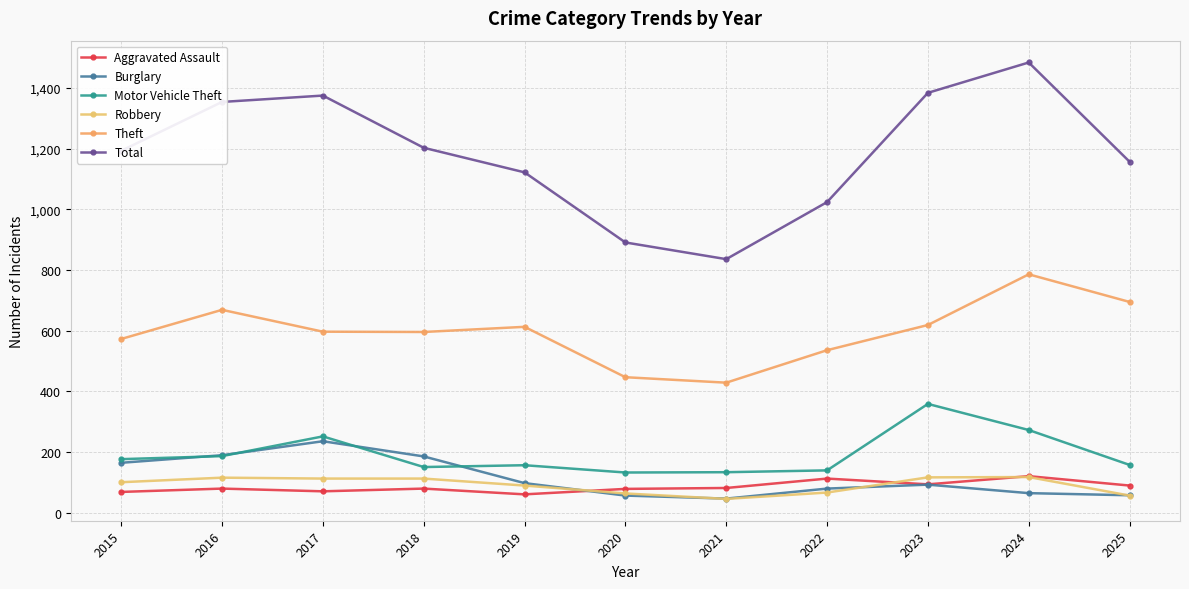

Which series ends up on top after the final intersection of Burglary and Aggravated Assault?

Aggravated Assault